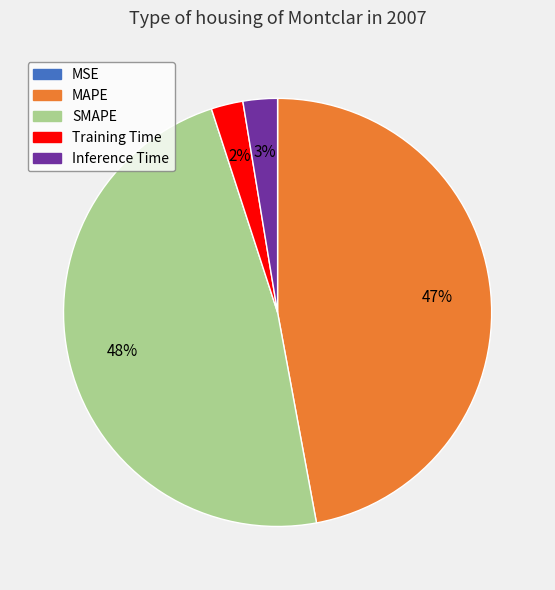

Does Inference Time account for over 50% of the chart?

No